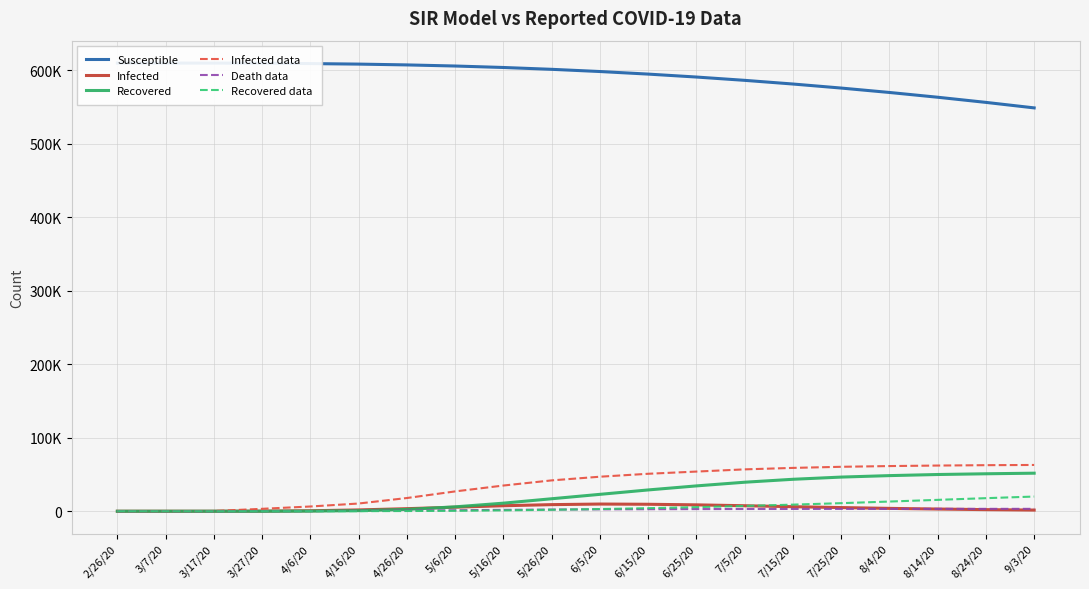

What is the label of the 20th point from the left?

9/3/20